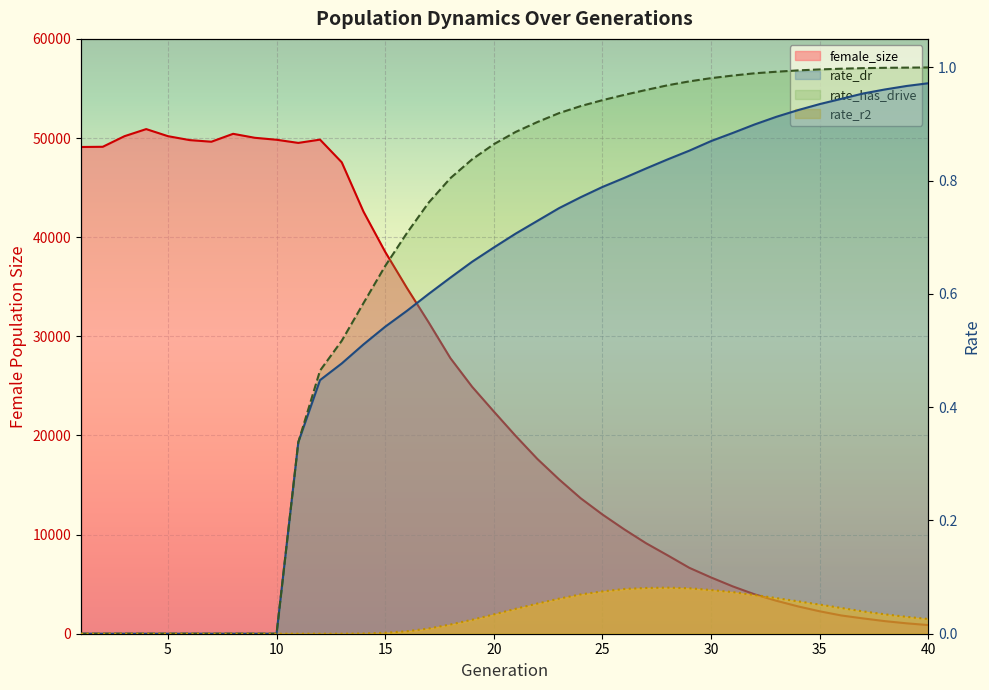

True or false: rate_r2 has a value of 0.1 at 2.

False